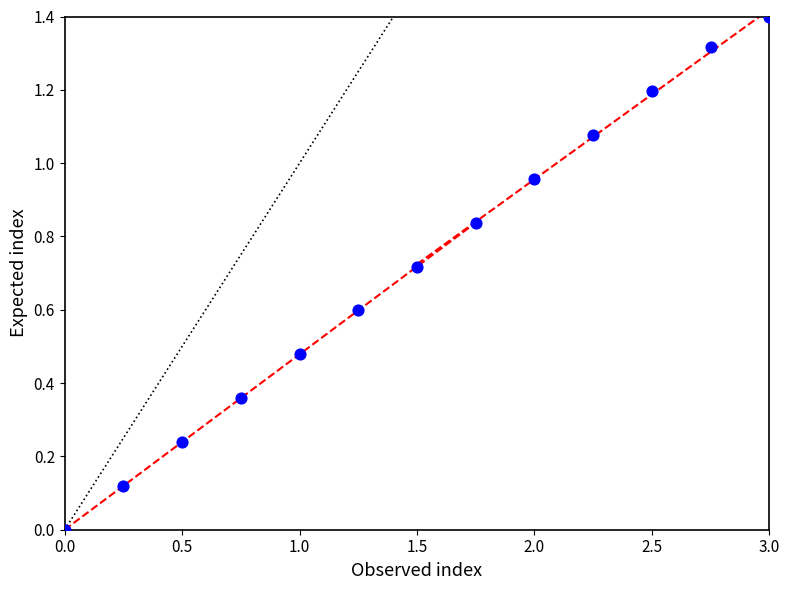

What is the range of Y values (max minus min)?

1.4